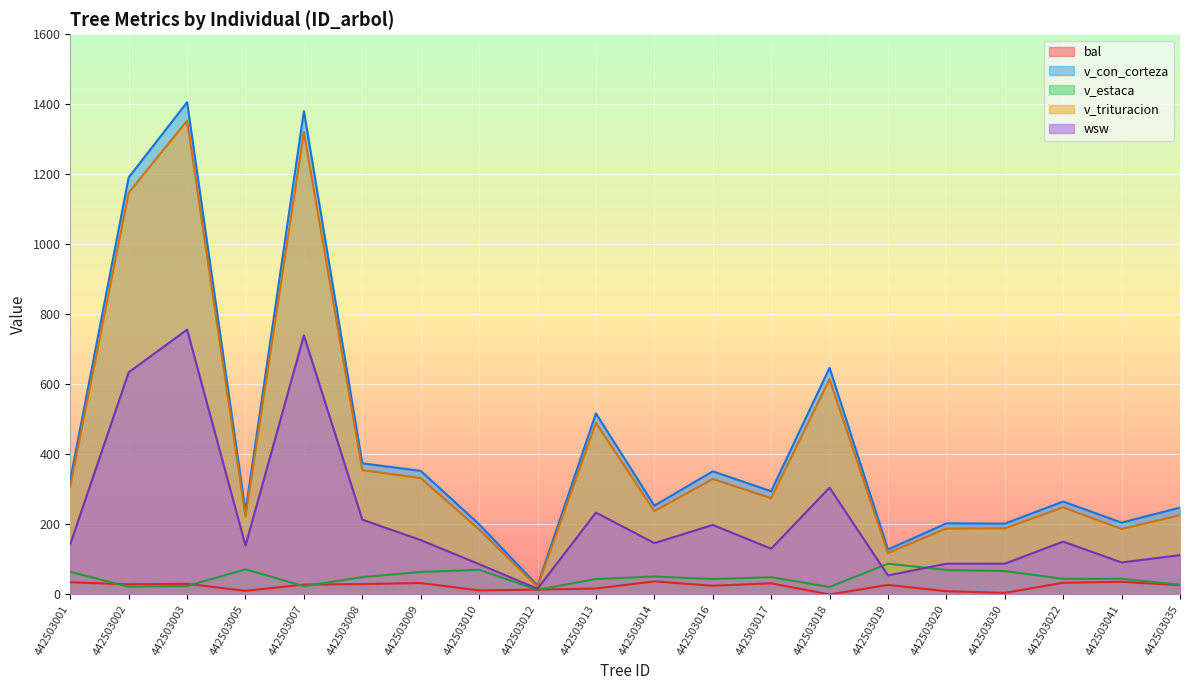

True or false: v_estaca and v_con_corteza cross at least once.

False